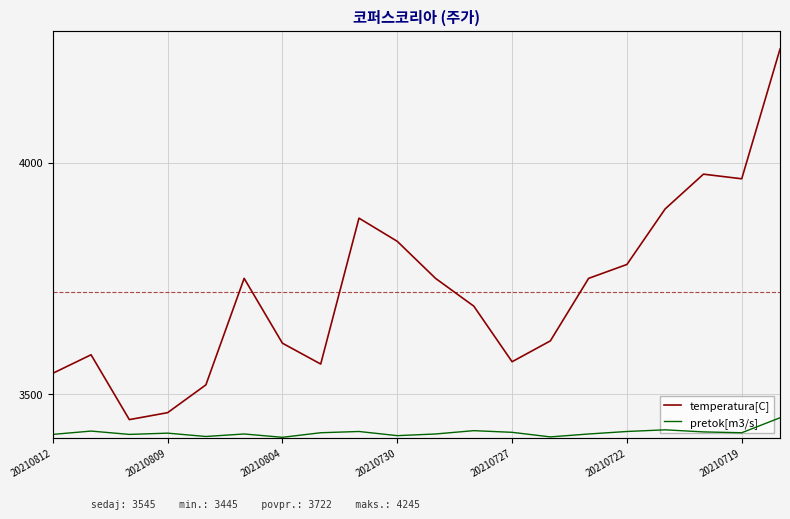

What is the lowest value of the temperatura[C] series?

3445